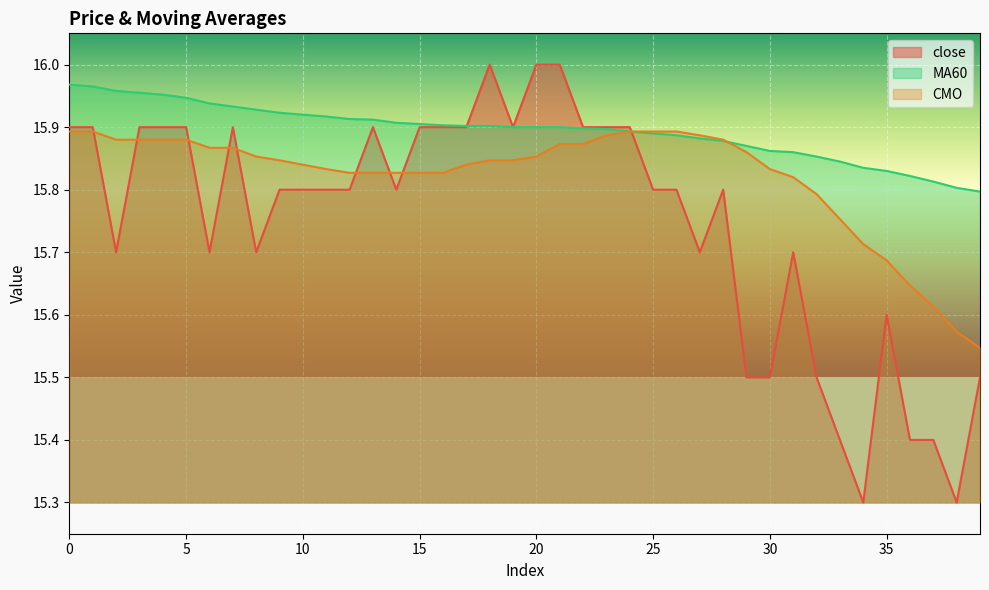

At which category does close reach its first local peak?

7